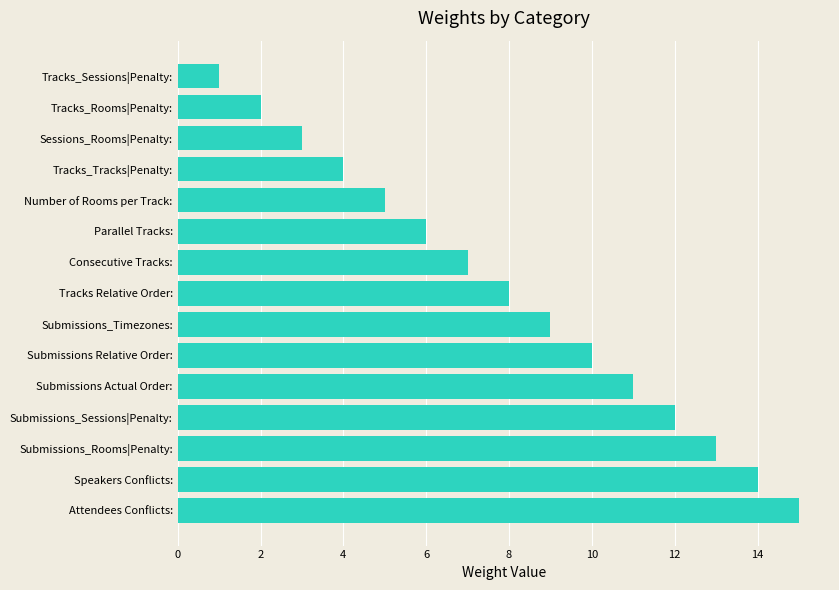

What position from the bottom is Submissions Actual Order:?

5